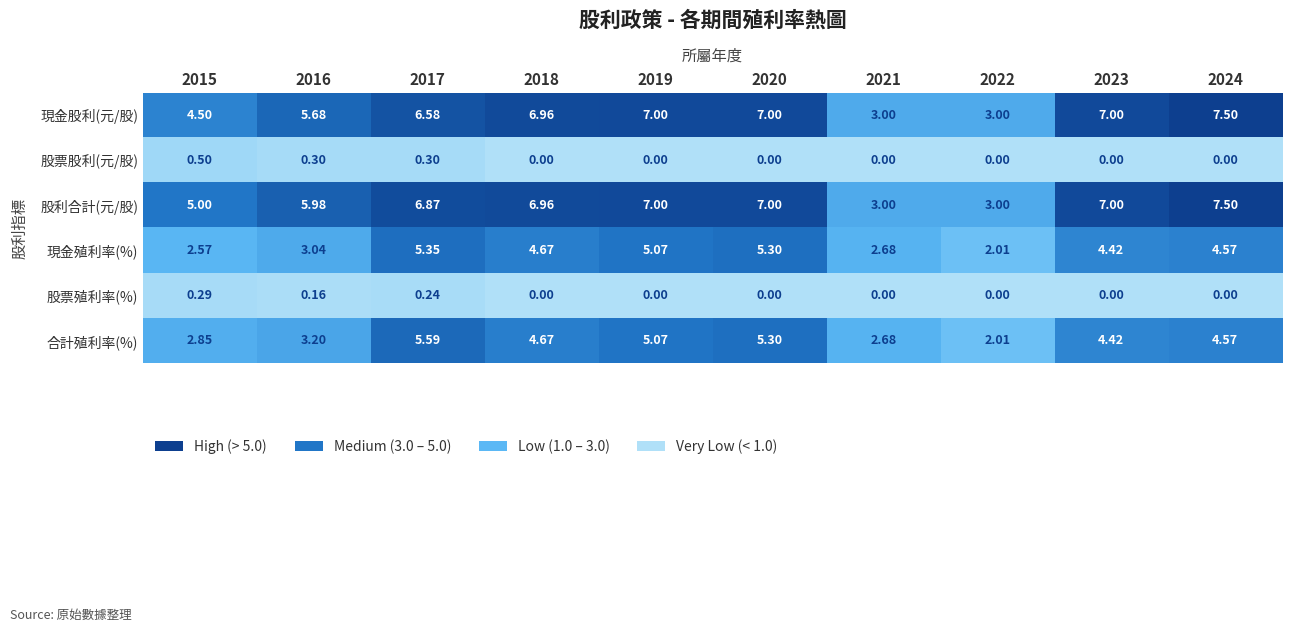

Is the value of 股票股利(元/股) at 2023 greater than the value of 股利合計(元/股) at 2020?

No